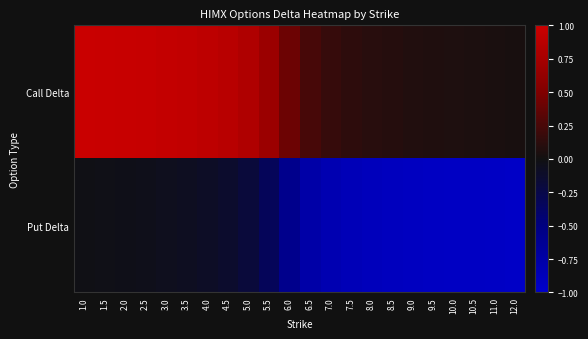

At how many categories does at least one series exceed 0?

22